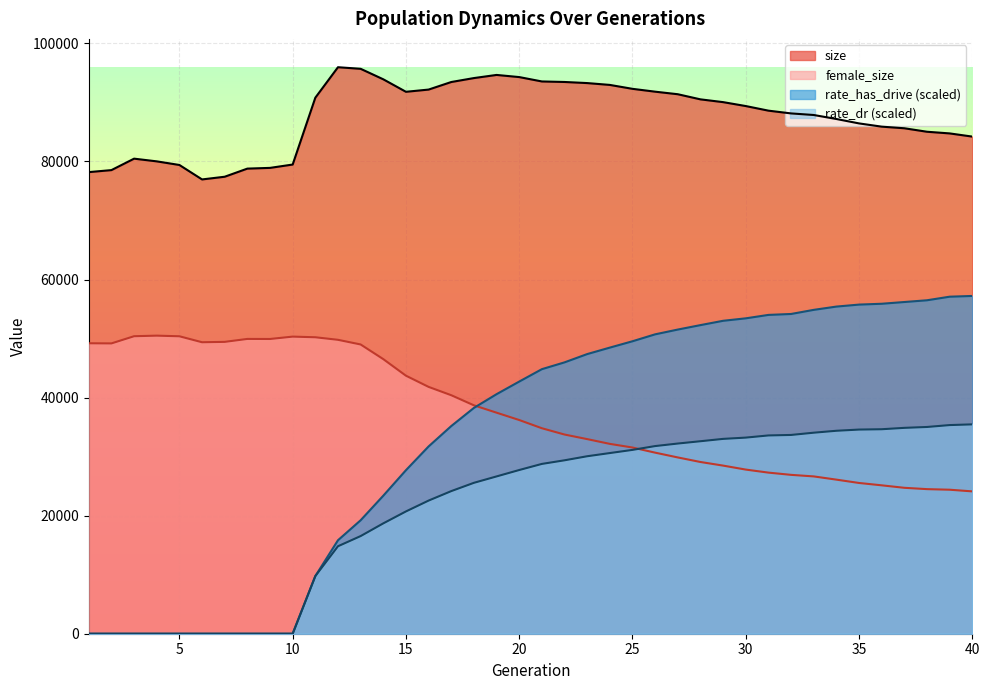

True or false: female_size and rate_dr intersect in this chart.

True